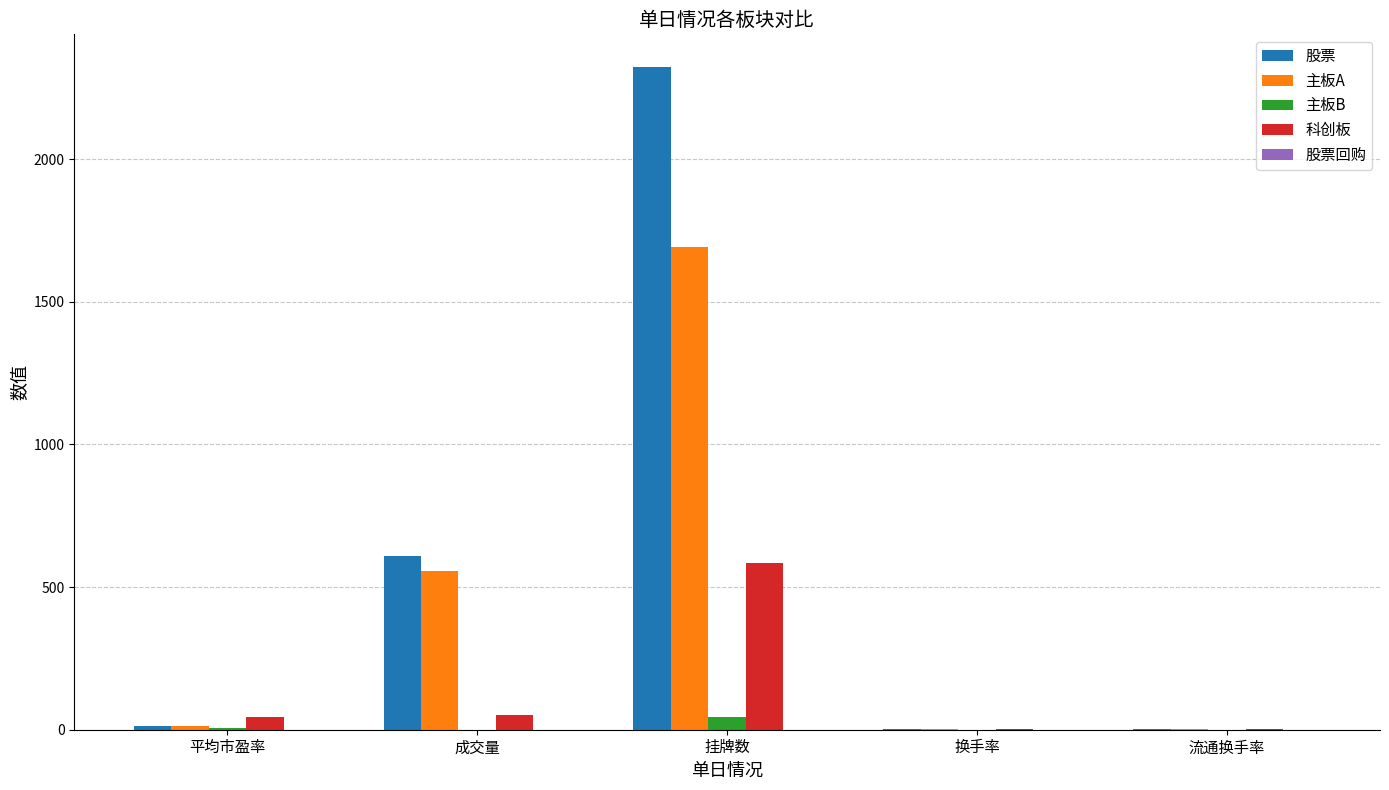

Between 平均市盈率 and 挂牌数, which series saw the biggest shift?

股票